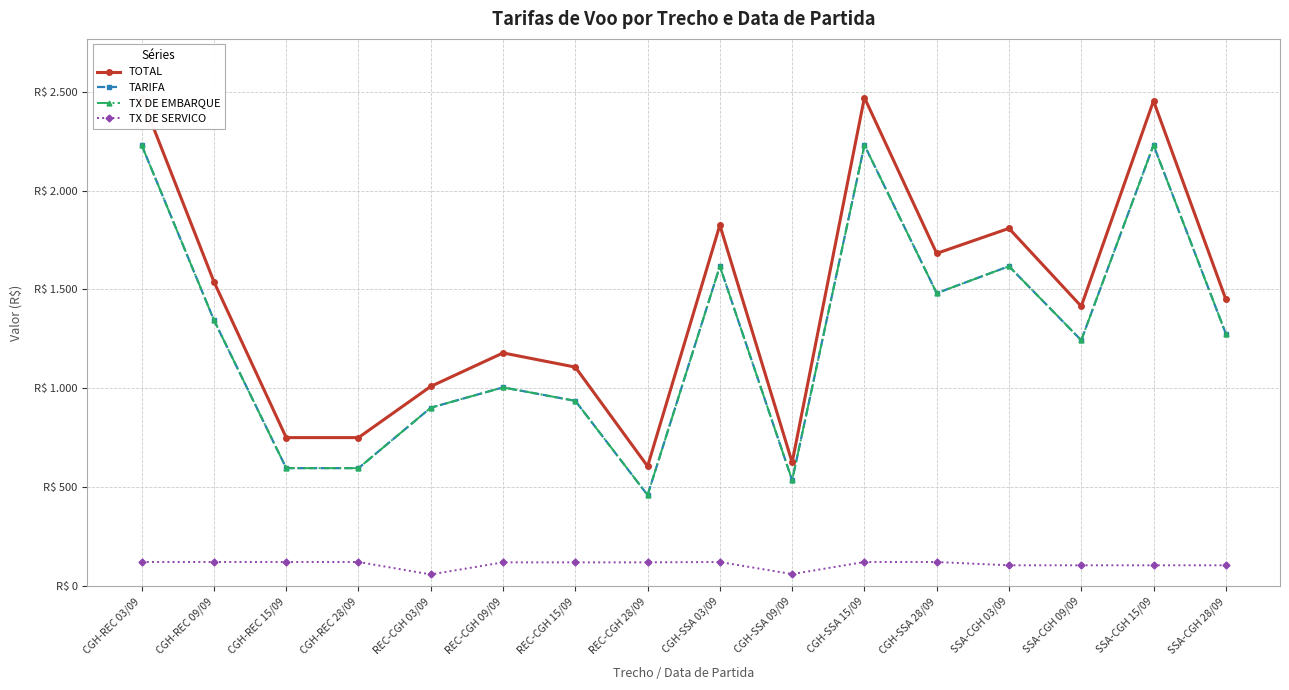

List the labels in order of TX DE EMBARQUE value, smallest first.

REC-CGH 28/09, CGH-SSA 09/09, CGH-REC 15/09, CGH-REC 28/09, REC-CGH 03/09, REC-CGH 15/09, REC-CGH 09/09, SSA-CGH 09/09, SSA-CGH 28/09, CGH-REC 09/09, CGH-SSA 28/09, CGH-SSA 03/09, SSA-CGH 03/09, CGH-REC 03/09, CGH-SSA 15/09, SSA-CGH 15/09